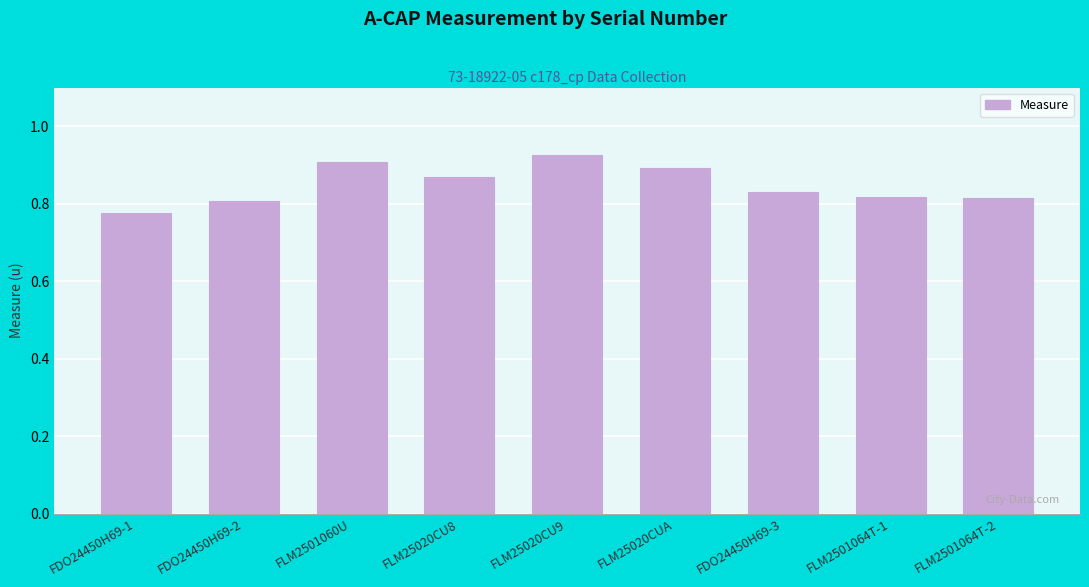

What is the label of the 5th bar from the left?

FLM25020CU9